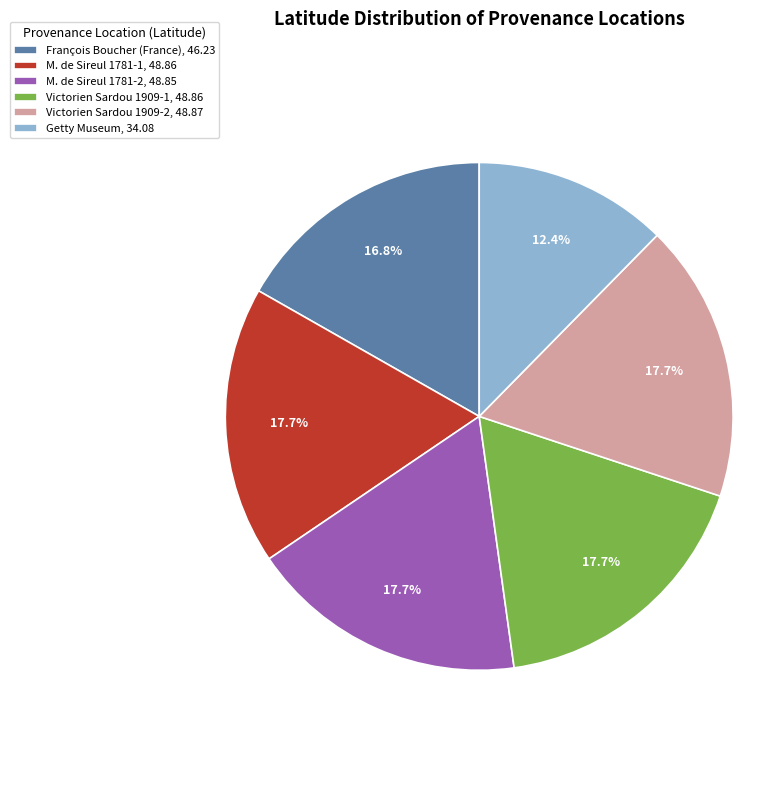

What percentage is the Victorien Sardou 1909-2 slice, to the nearest percent?

18%